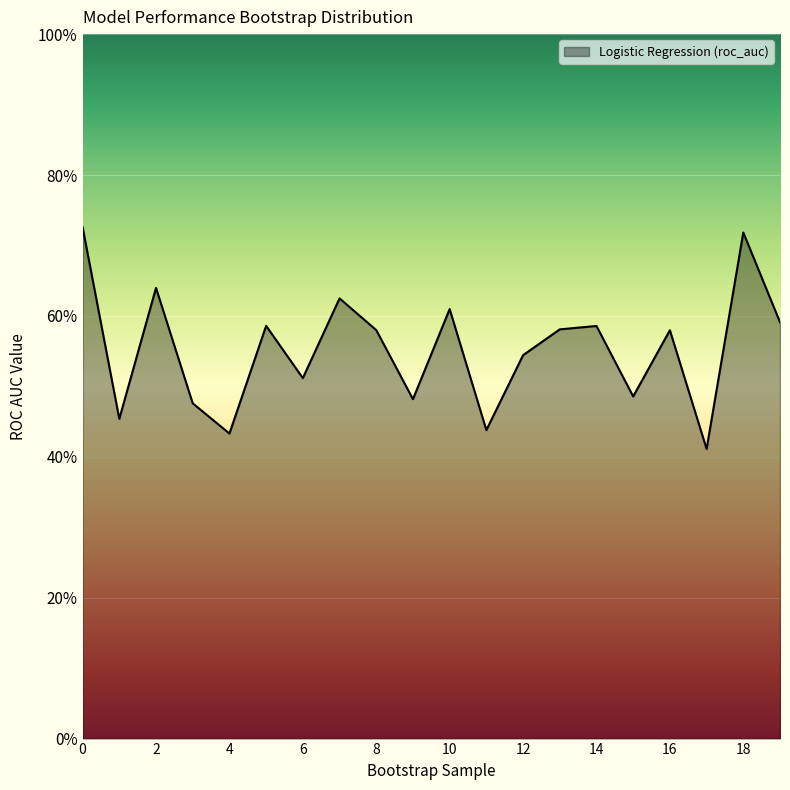

Does the chart have visible grid lines?

Yes